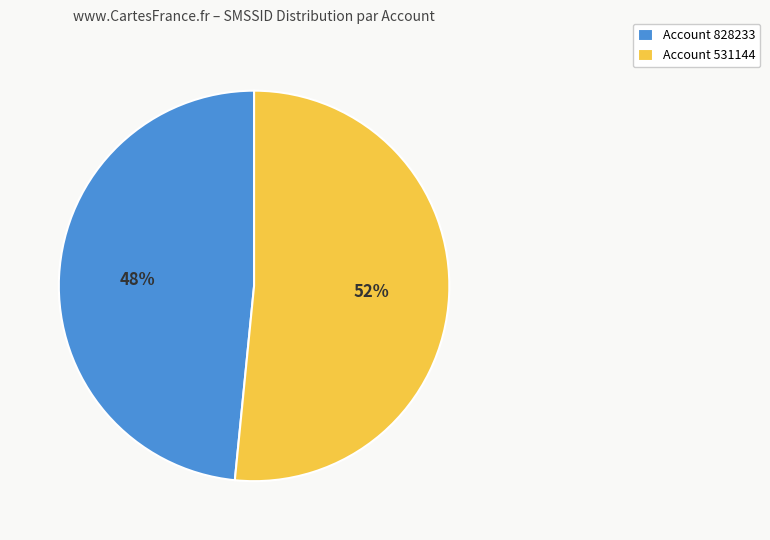

The Account 828233 slice represents 48% of the pie. True or false?

True